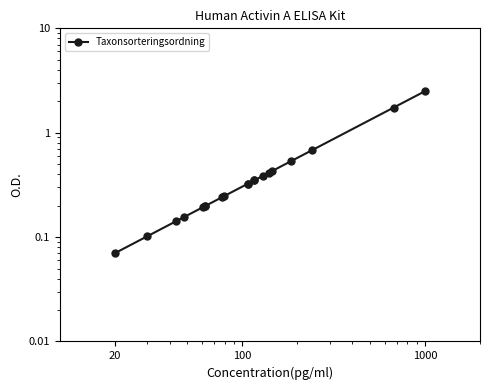

The chart shows a value of 0.3 at 14. True or false?

False